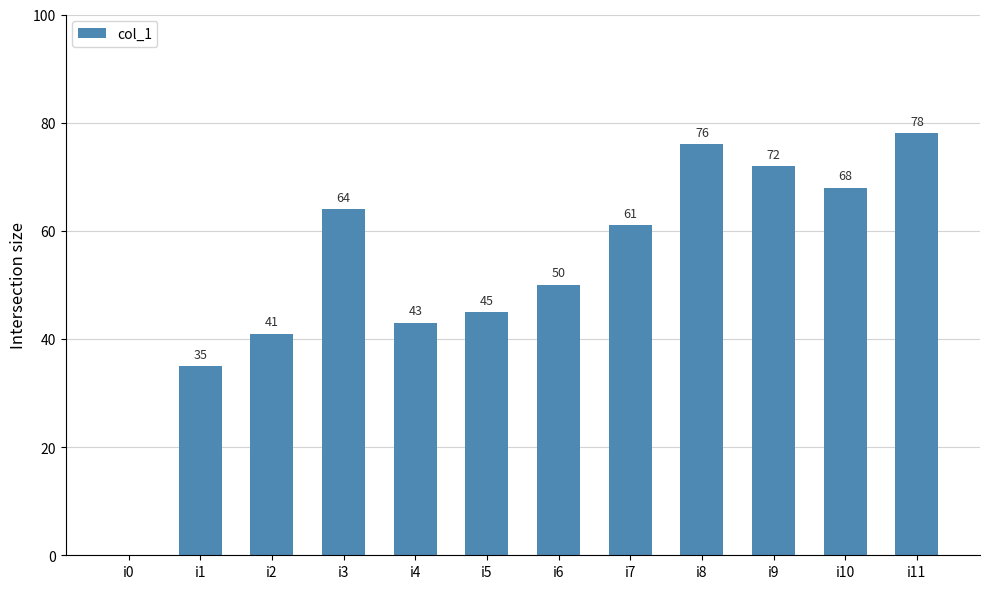

Reading right to left, what are all the values shown in this chart?

78	68	72	76	61	50	45	43	64	41	35	0